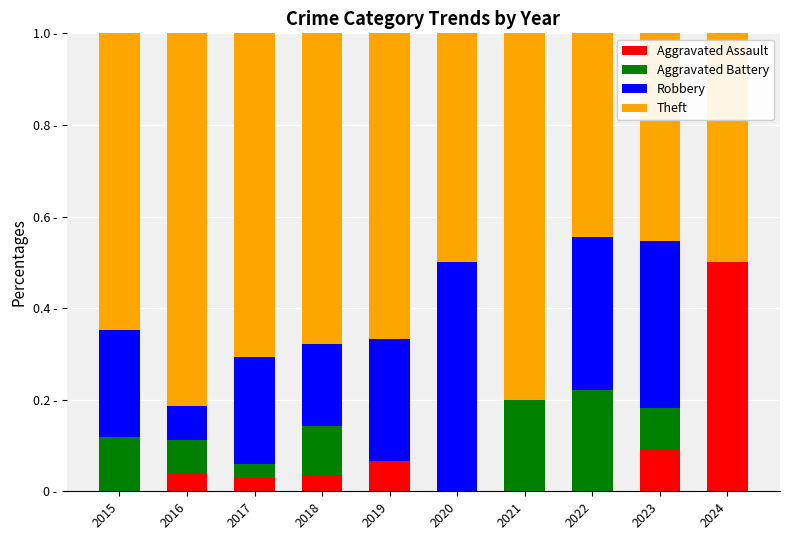

What are all the series names shown in the legend?

Aggravated Assault, Aggravated Battery, Robbery, Theft